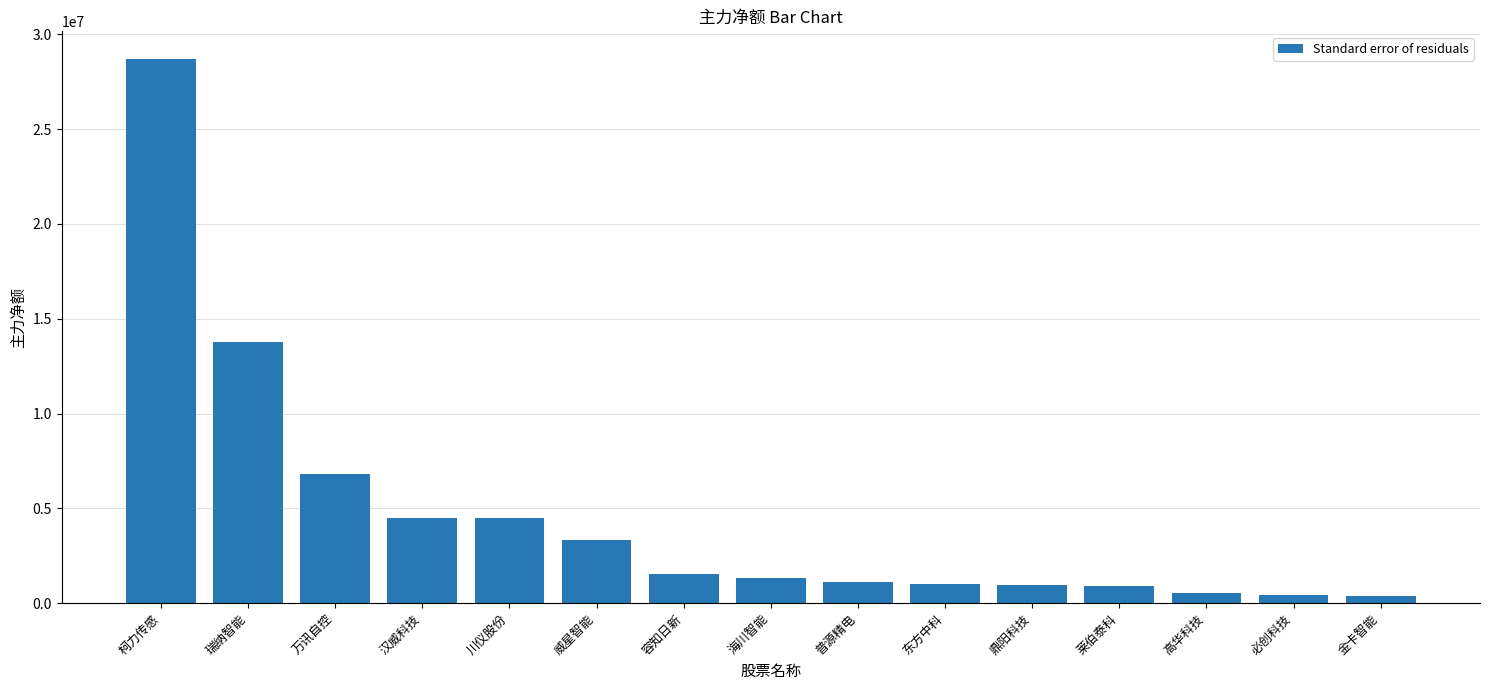

What is the greatest value displayed?

28721847